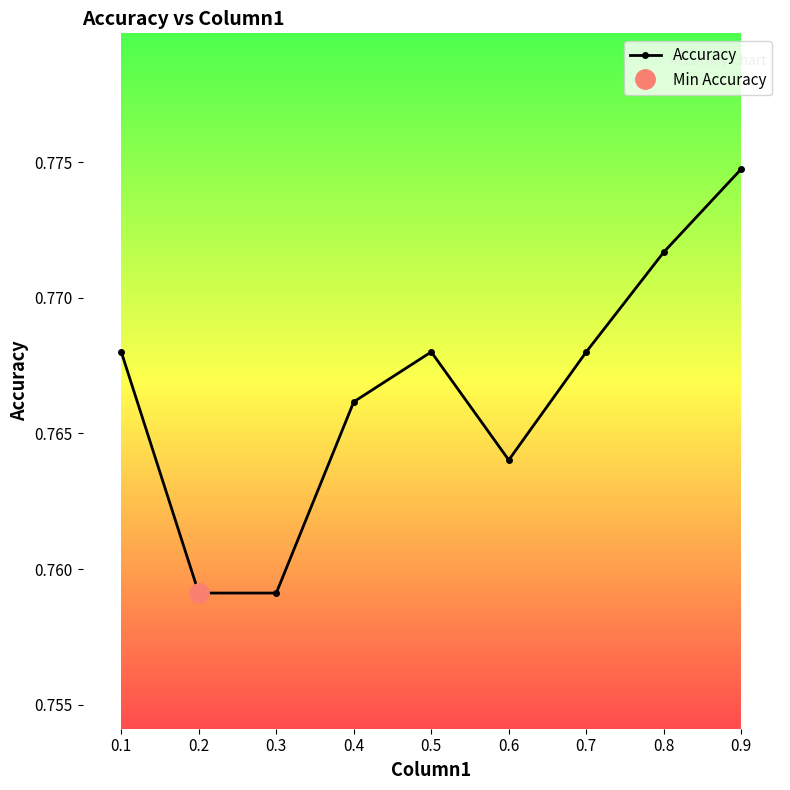

How many lines are shown in the chart?

1